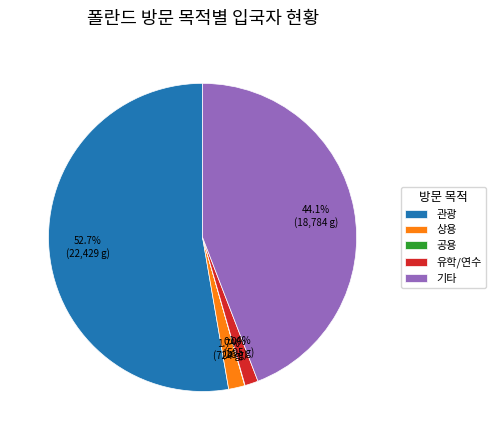

Is the sum of 기타 and 상용 greater than half?

No